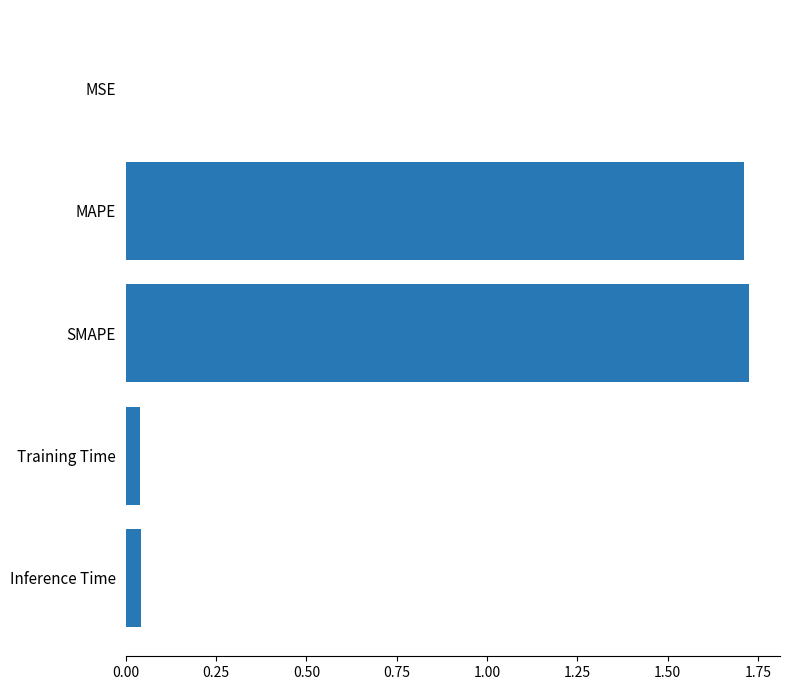

Between Training Time and MSE, which is larger?

Training Time